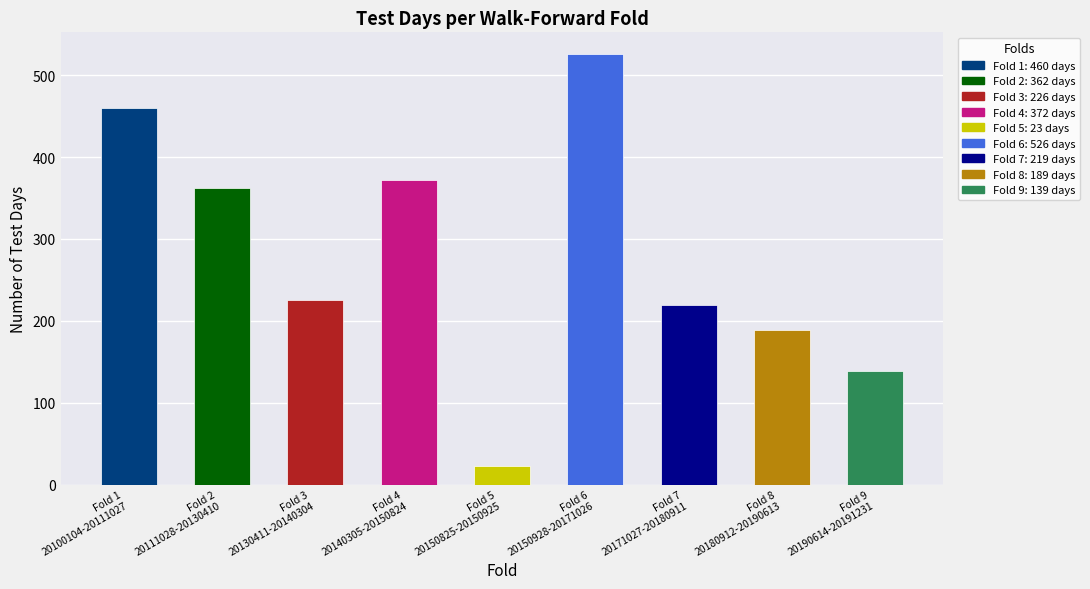

What is the smallest value displayed?

23